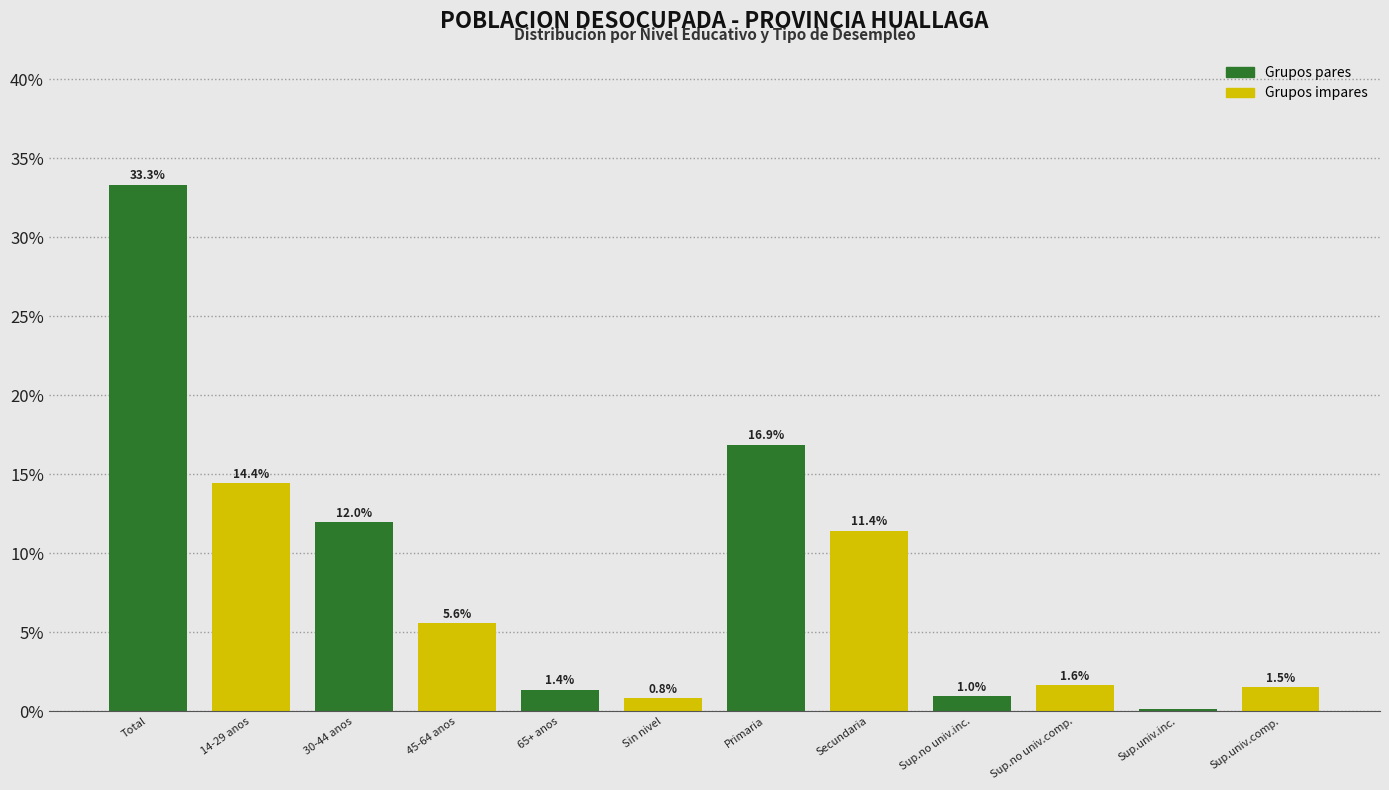

The chart shows a value of 1.0 at Sup.no univ.inc.. True or false?

True